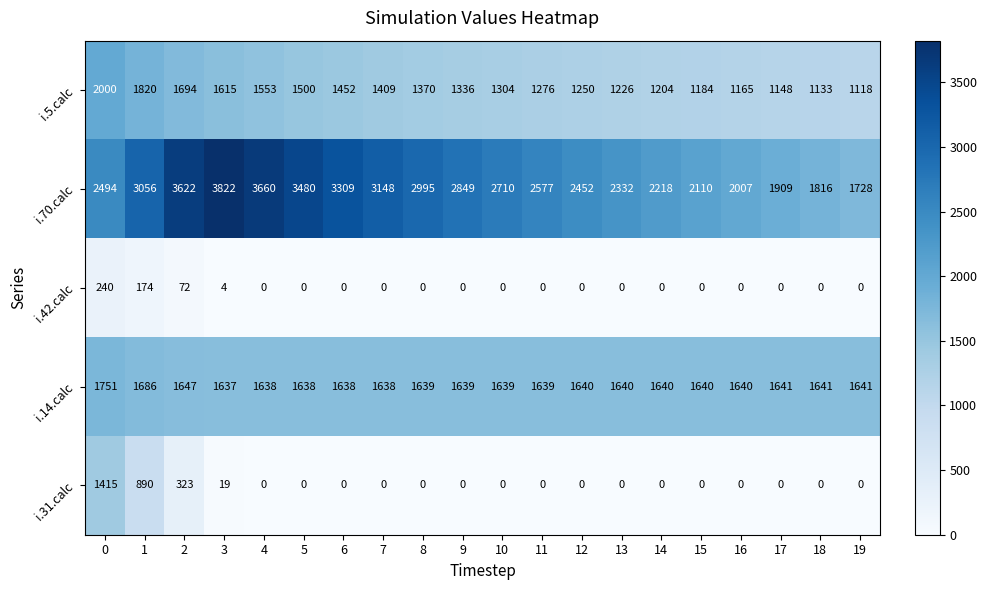

What is the difference between the i.5.calc values at 13 and 10?

78